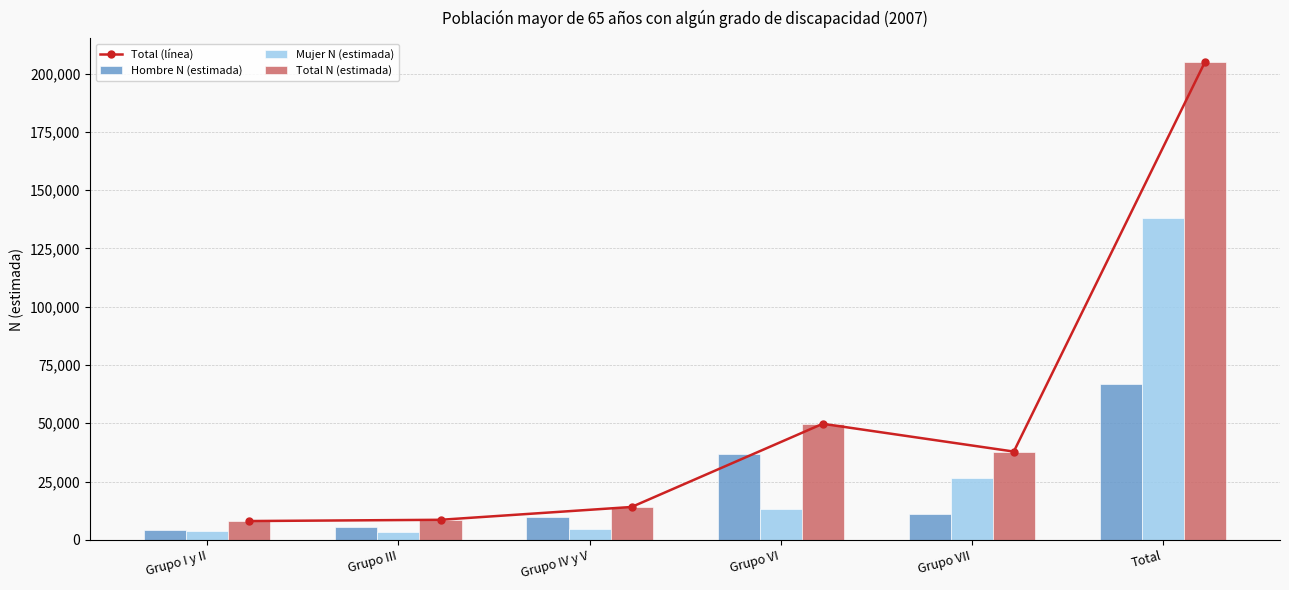

At how many categories does at least one series exceed 116667?

1